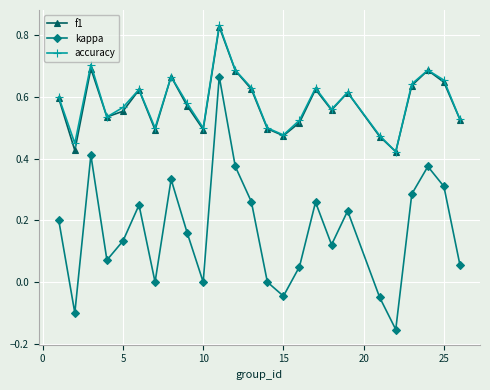

Which series has the widest spread of values?

kappa